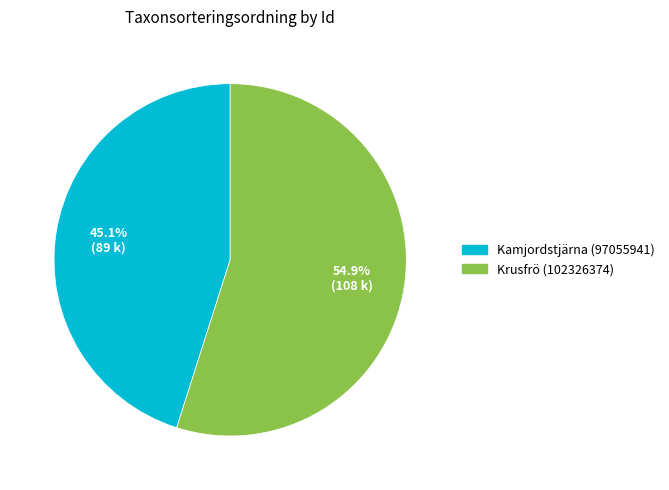

Does any single category account for the majority?

Yes